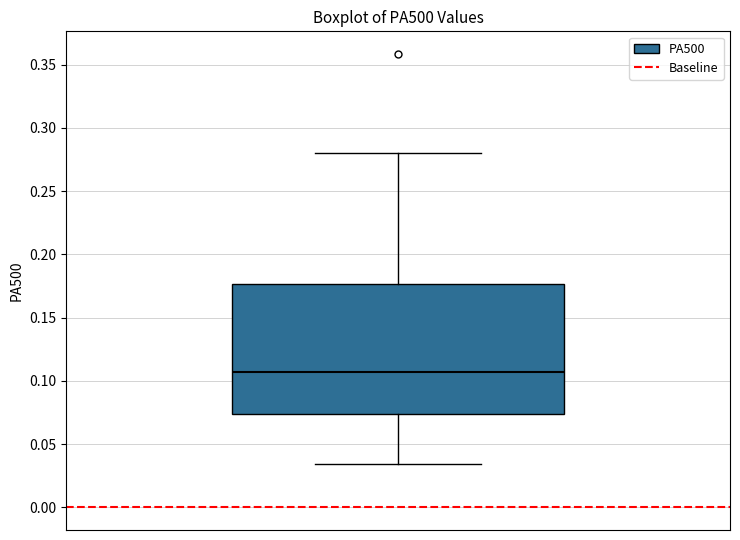

Transcribe this box plot: give where the median line is, the range the box spans, and where the two whiskers end, as read against the y-axis. The values are not printed on the chart, so give them approximately, as read against the axis.

median 0.105, box 0.075 to 0.175, whiskers 0.035 to 0.280